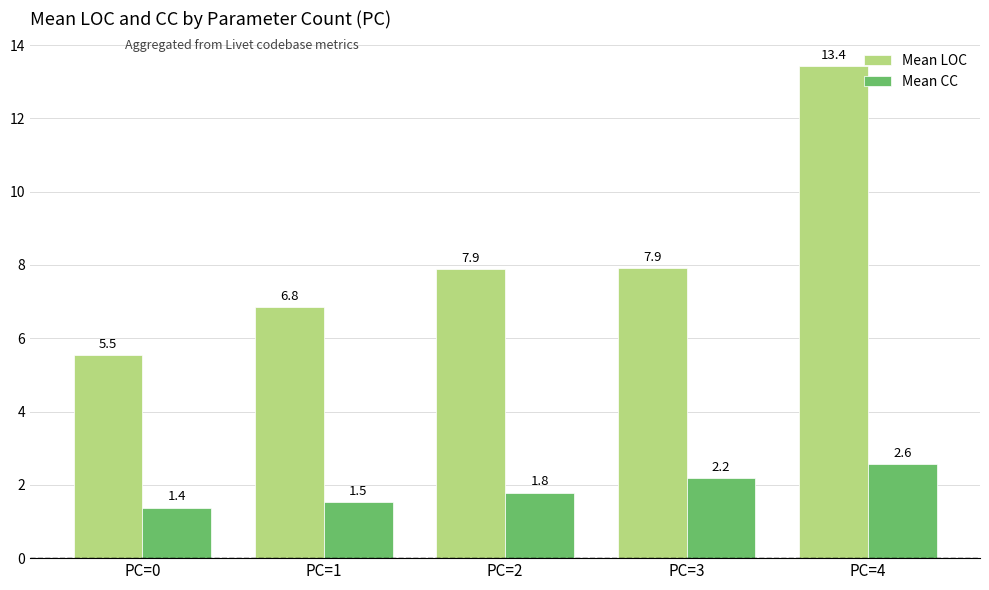

True or false: Mean CC has a value of 0.6 at PC=2.

False